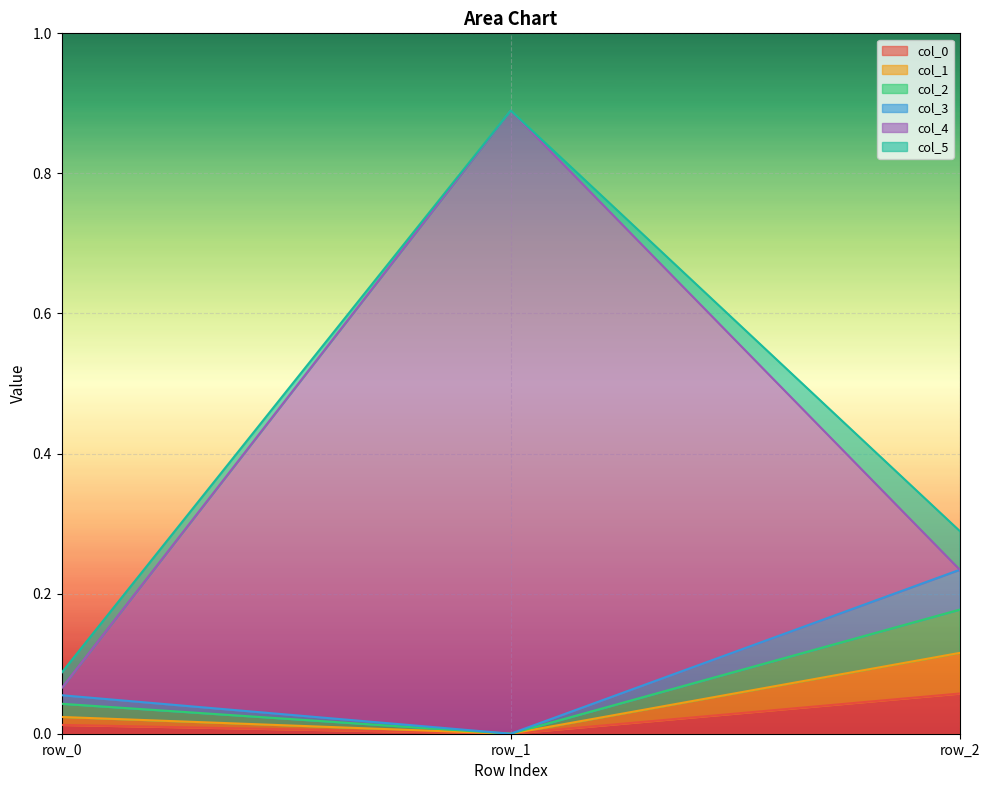

What is the highest value of the col_1 series?

0.1